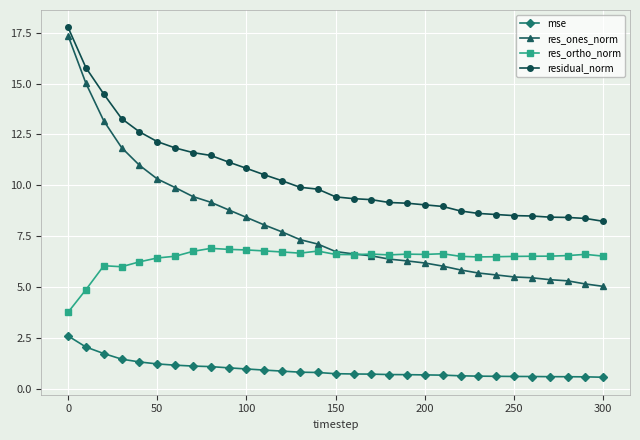

Rank the series by their average value, from lowest to highest.

mse, res_ortho_norm, res_ones_norm, residual_norm